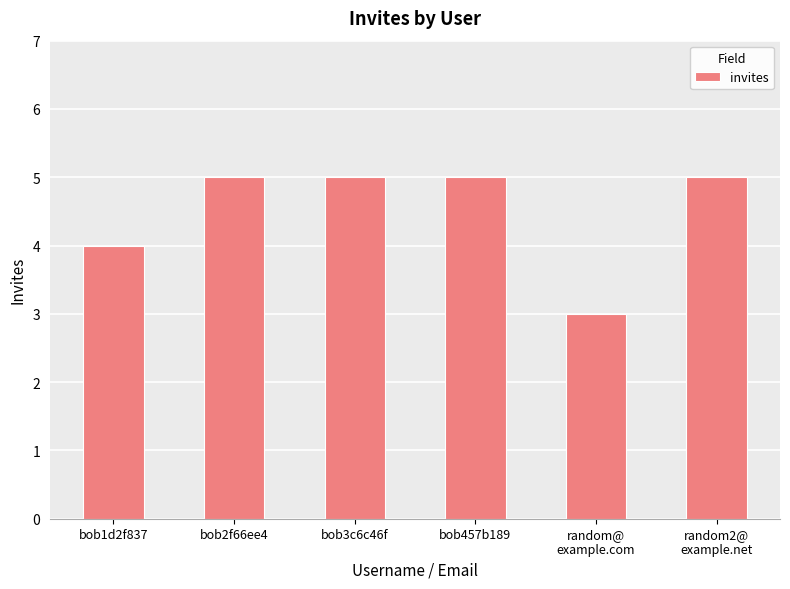

Does the chart contain any negative values?

No